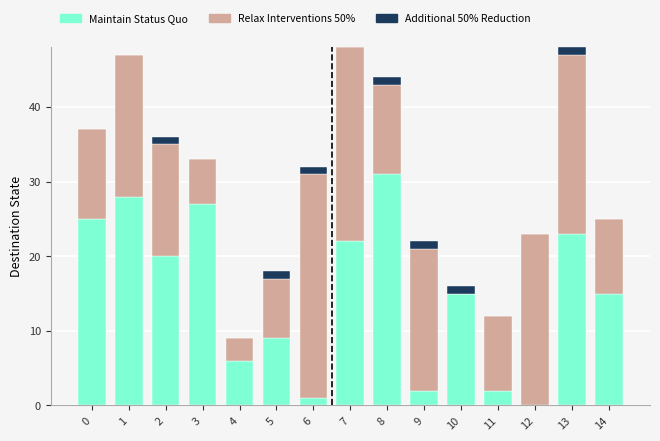

The value of Maintain Status Quo at 13 is 23. True or false?

True